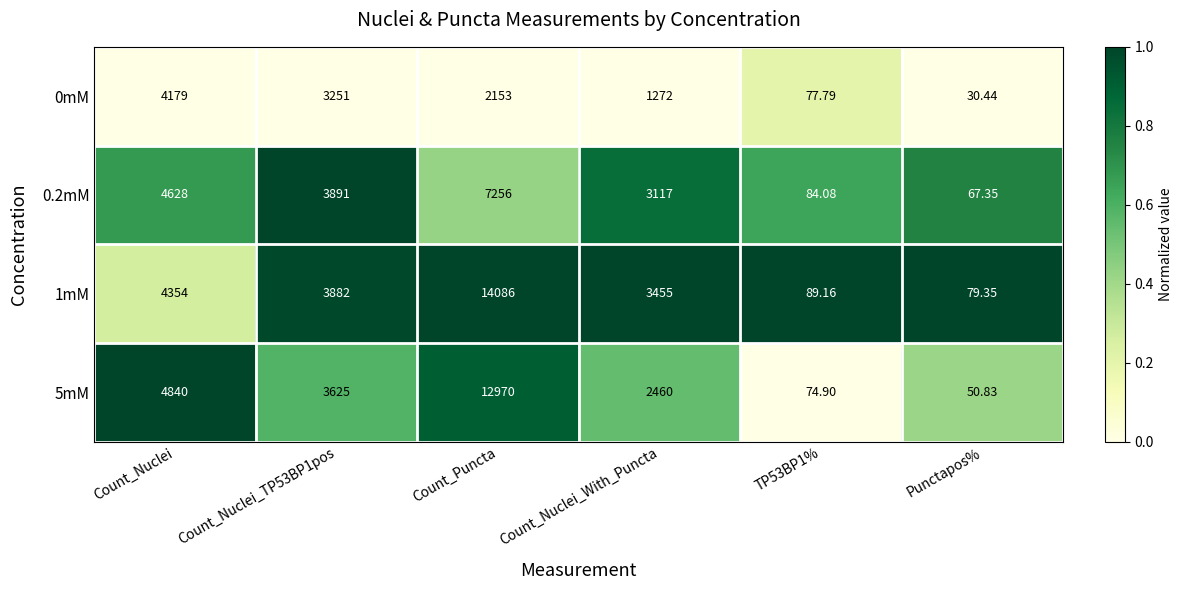

Is the value of 0.2mM at Count_Nuclei greater than the value of 1mM at Punctapos%?

Yes